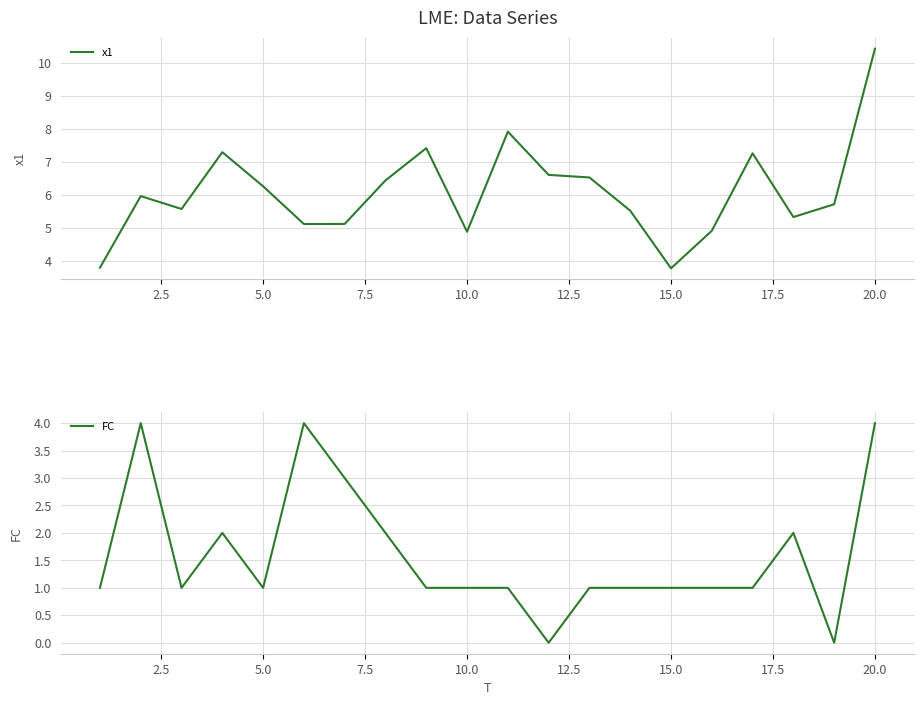

Which category has the highest value in the x1 series?

20.0